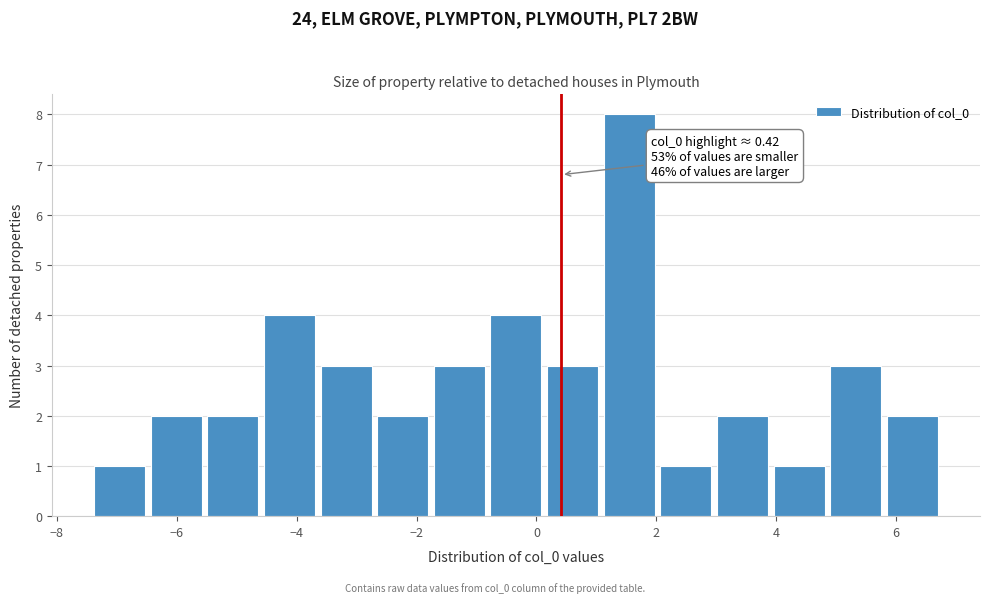

Over which range of the x-axis is the bar tallest?

1.0 to 2.0